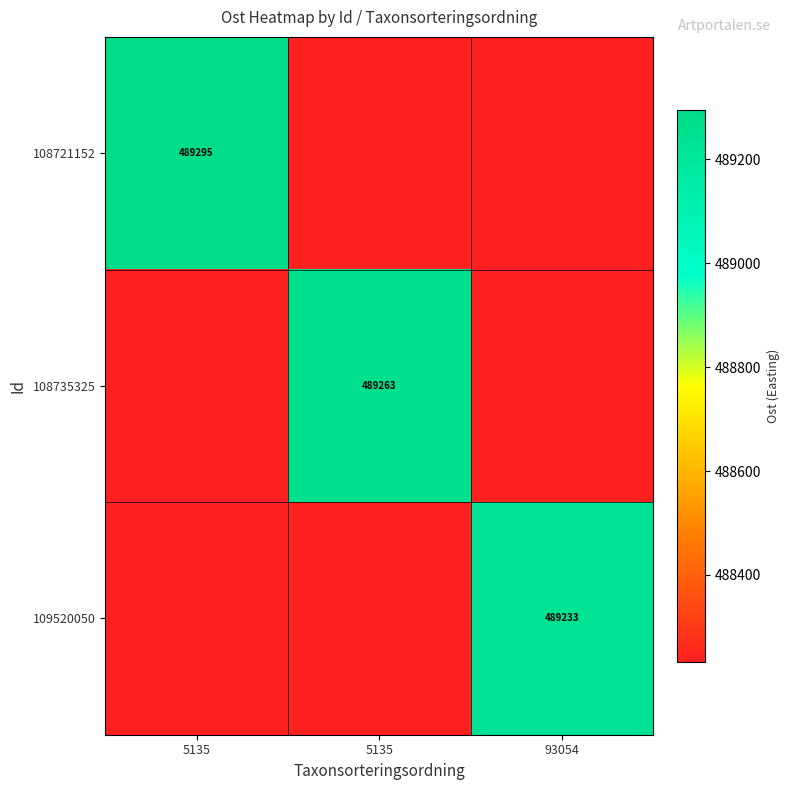

What is the difference between the highest and lowest values at 93054?

1000.0